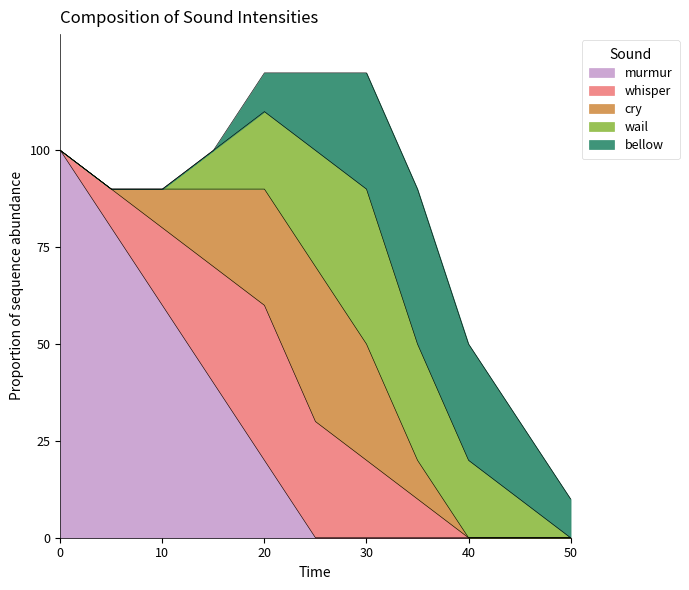

Which series changed the most between 0 and 5?

murmur